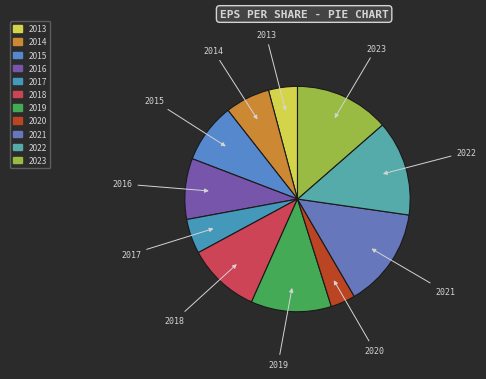

What is the ratio of the value at 2018 to the value at 2013?

2.5